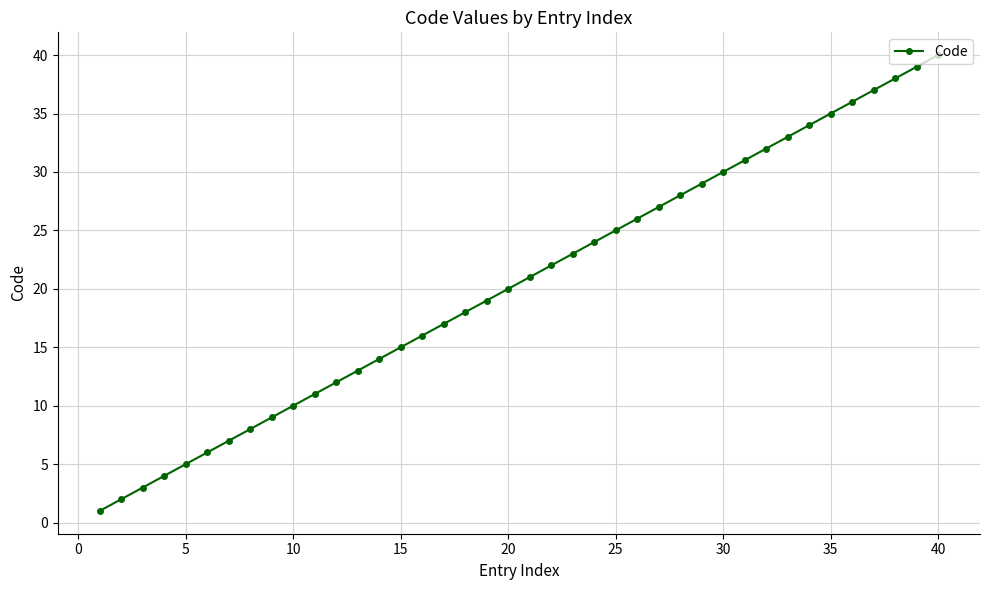

True or false: the data has more than 2 interior local peaks.

False